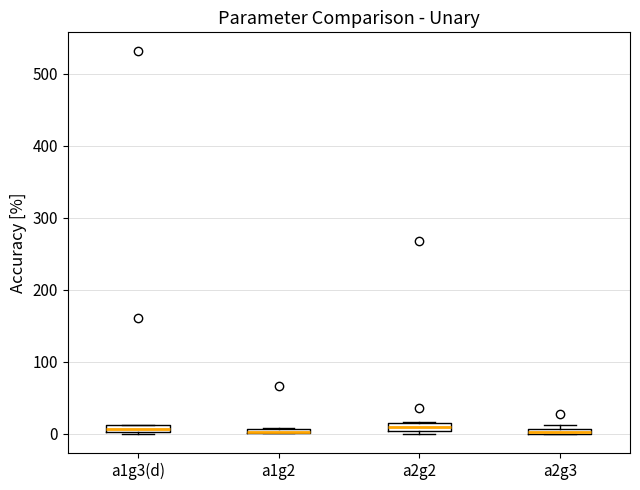

Where is the lower edge of the box for a2g3 on the y-axis? The values are not printed on the chart, so give them approximately, as read against the axis.

0